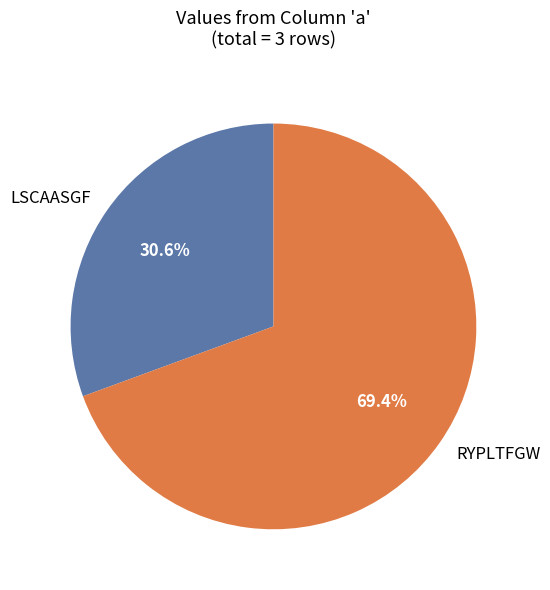

Count the number of slices in the pie.

2